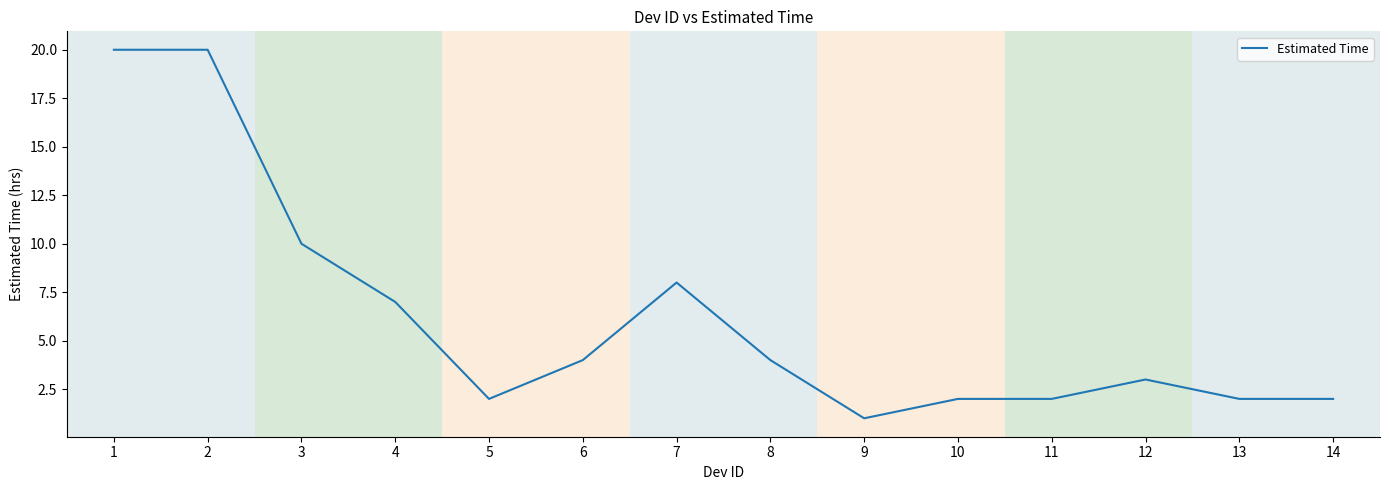

What is the sum of the values at 14 and 3?

12